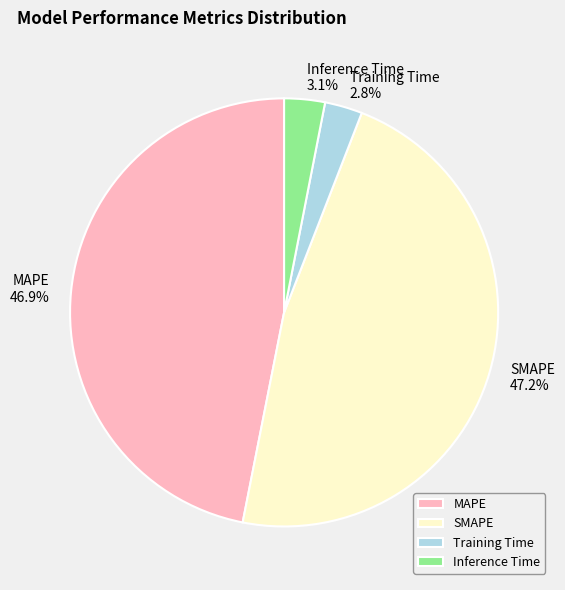

Which has a higher value, Inference Time or SMAPE?

SMAPE